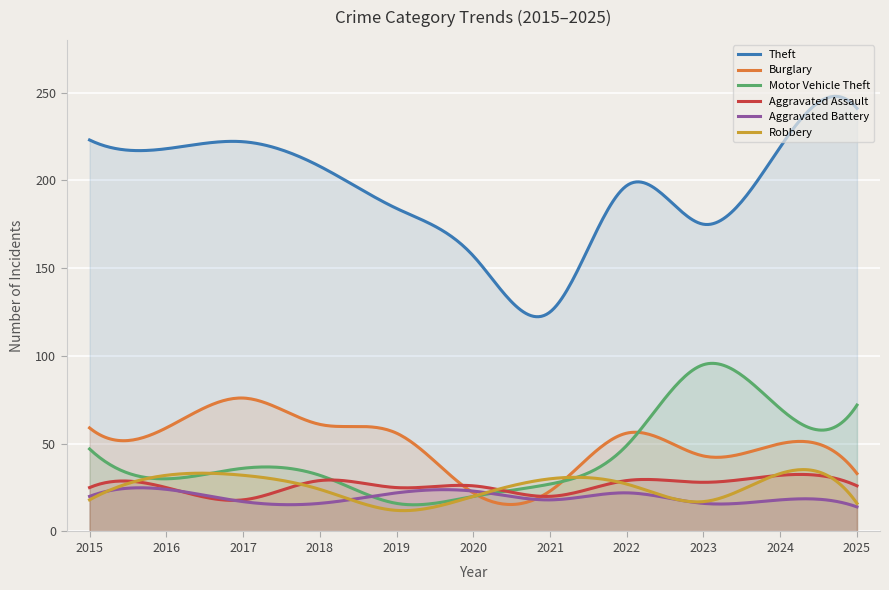

What is the sum of the Aggravated Assault values at 2020 and 2021?

46